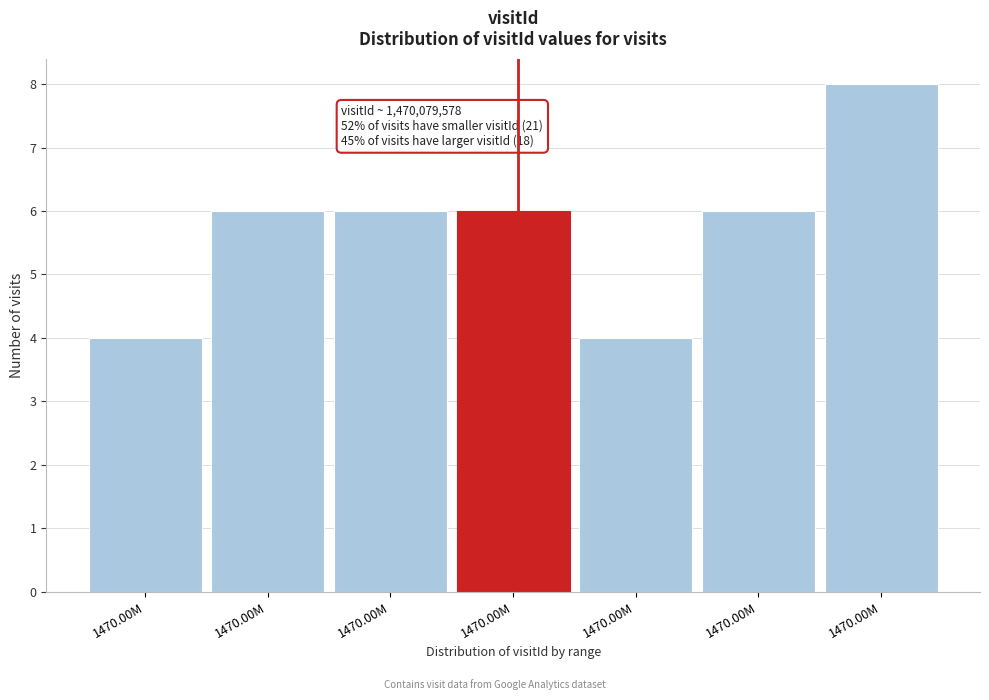

How many series are shown in this chart?

1